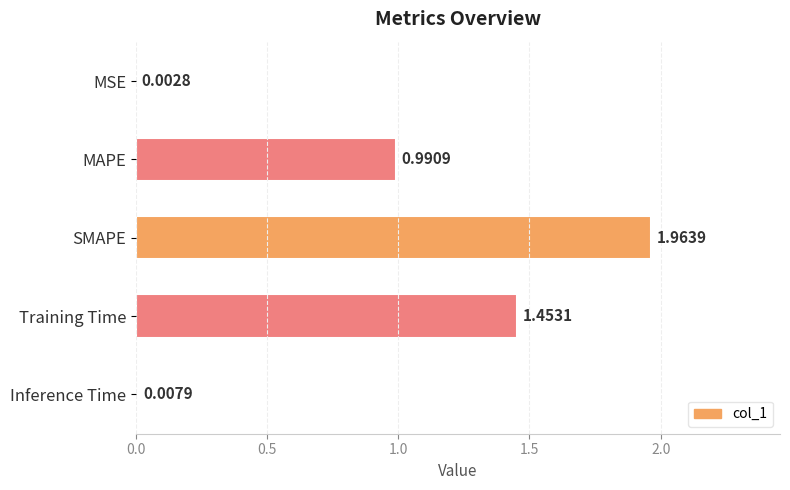

Which has a higher value, SMAPE or MAPE?

SMAPE